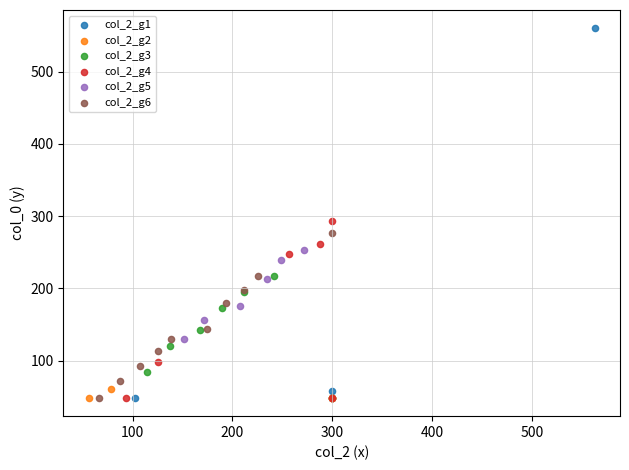

Which series contains the highest Y value?

col_2_g1